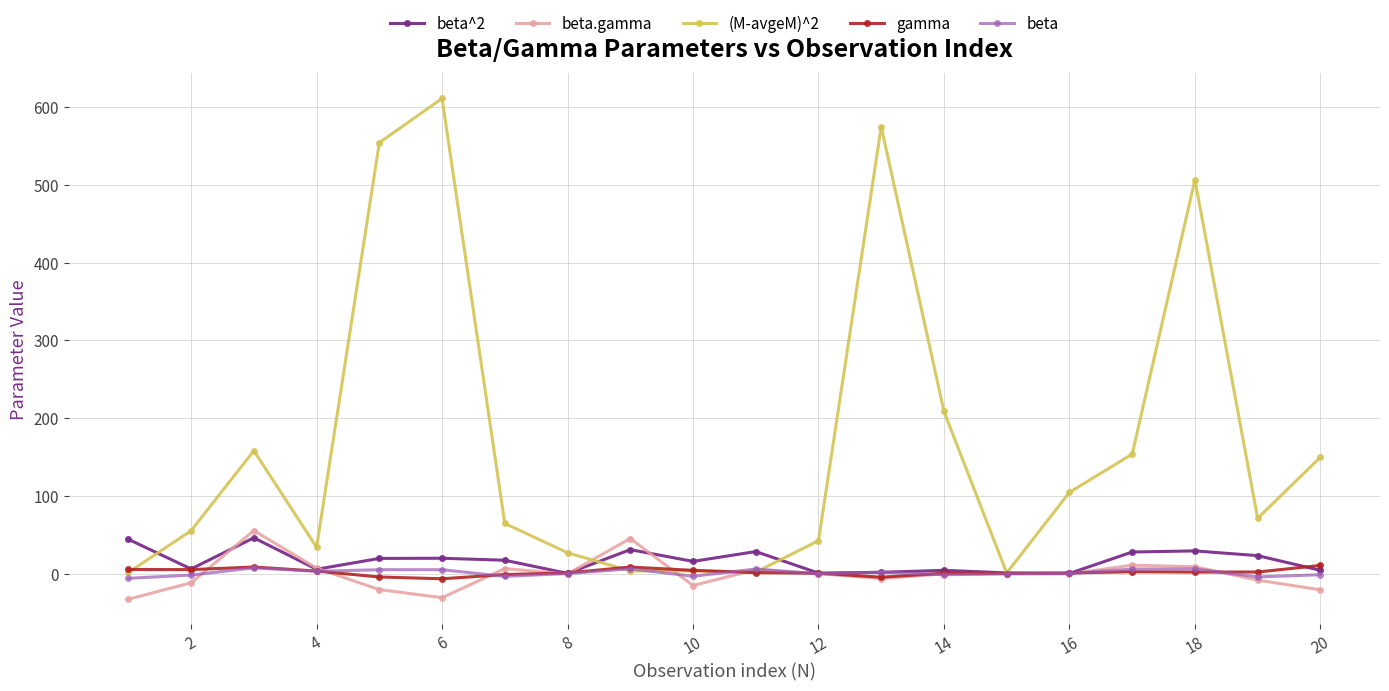

True or false: beta^2 has more than 1 points higher than both neighbors.

True